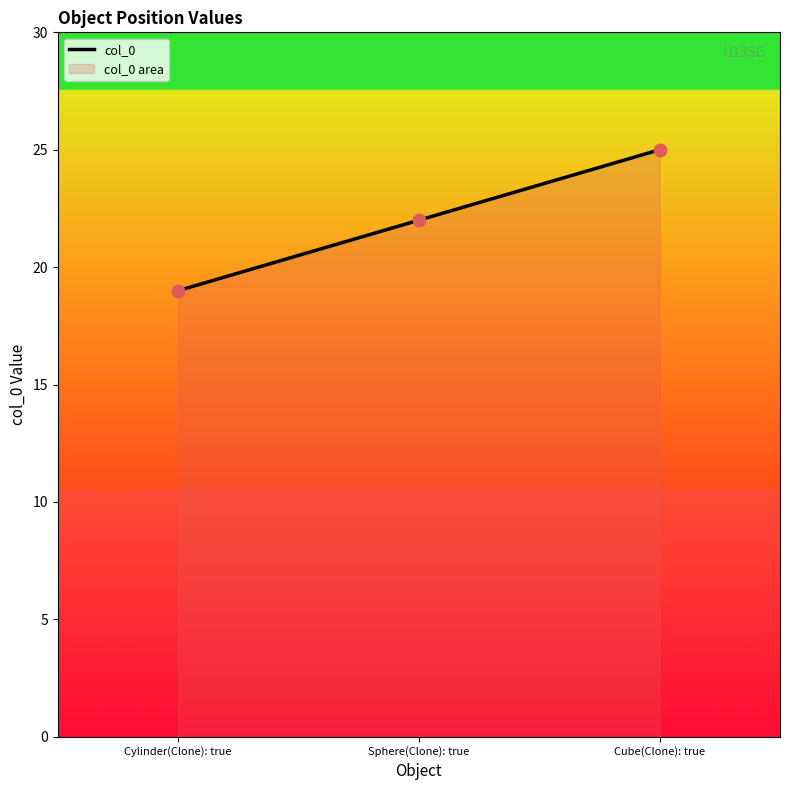

What is the change in value from Sphere(Clone): true to Cube(Clone): true?

+3